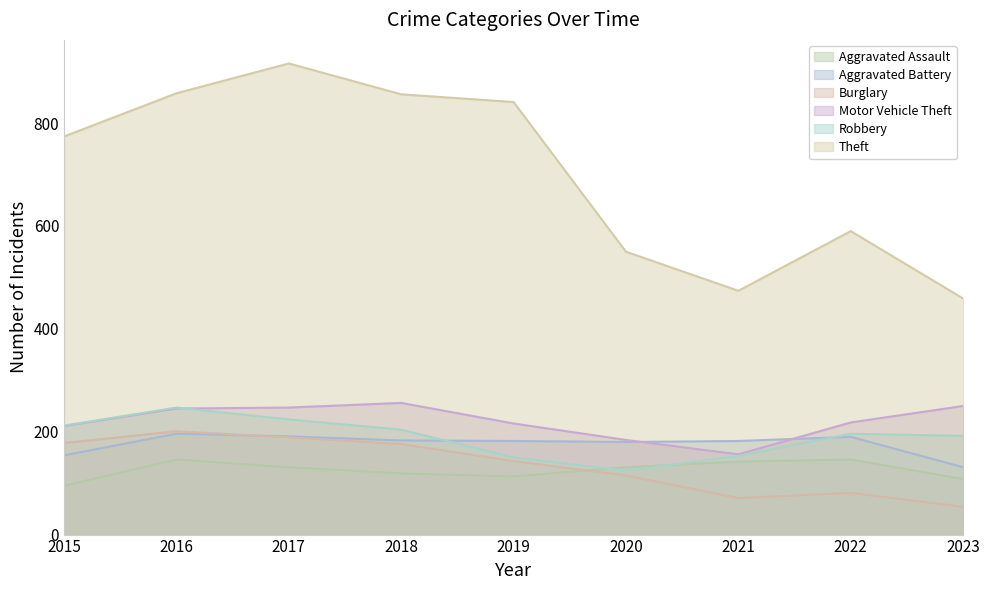

Which series has the widest spread of values?

Theft